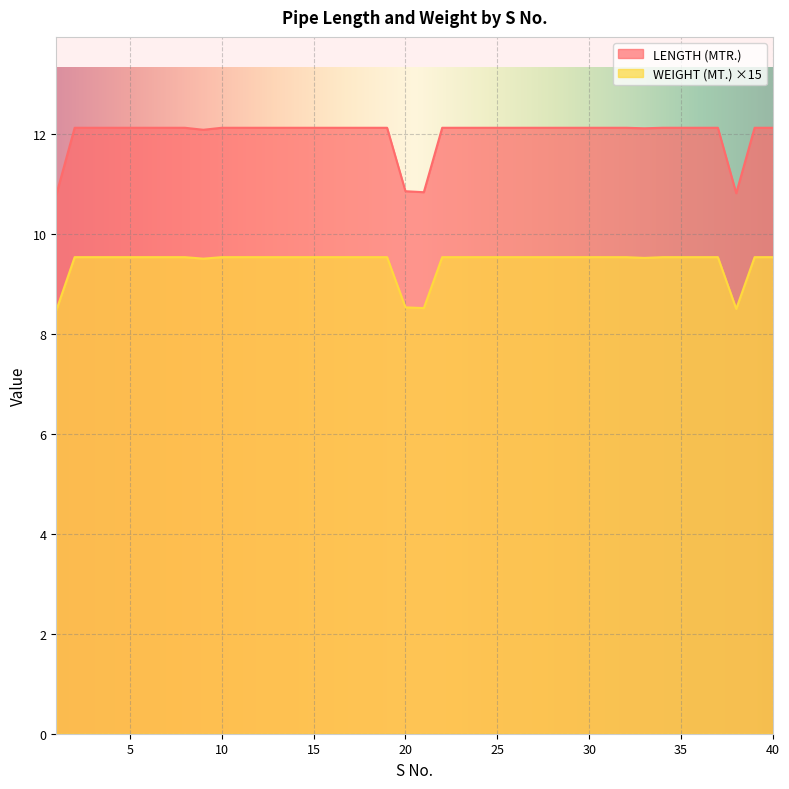

Count the WEIGHT (MT.) values in the range 9 to 10.

36